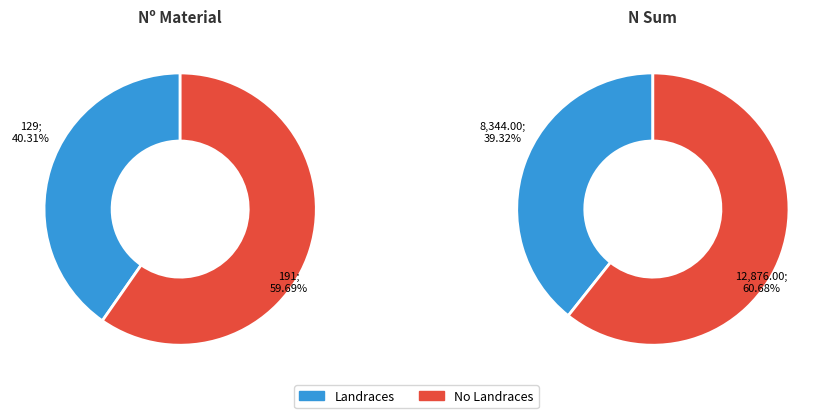

The Wild slice represents 1% of the pie. True or false?

False